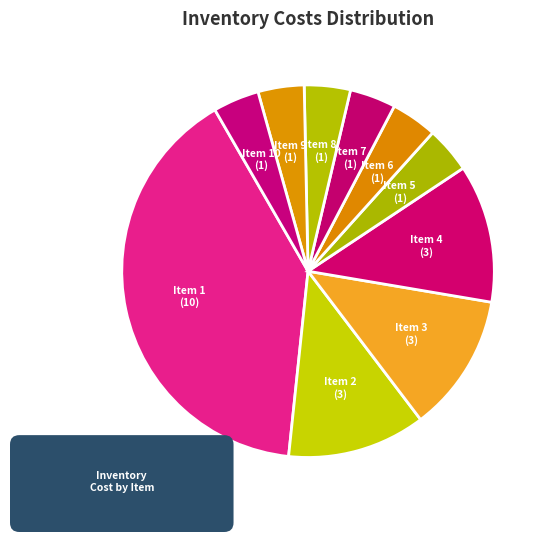

To the nearest percent, what is the combined percentage of 2 and 4?

24%